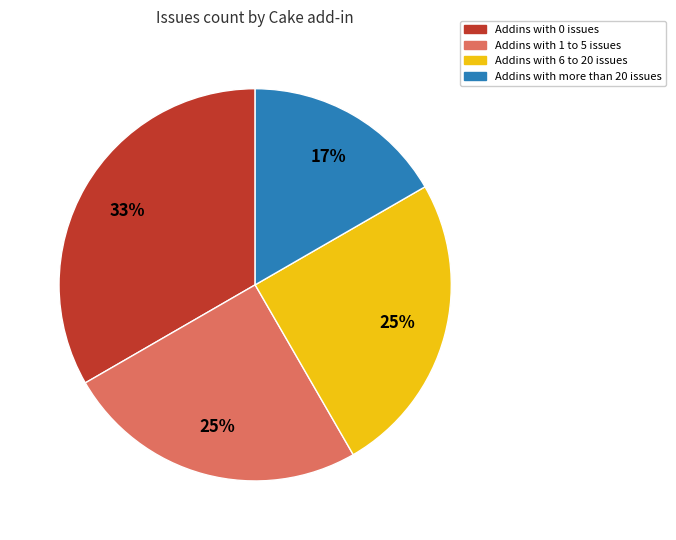

Which category has the smallest portion of the pie?

Addins with more than 20 issues